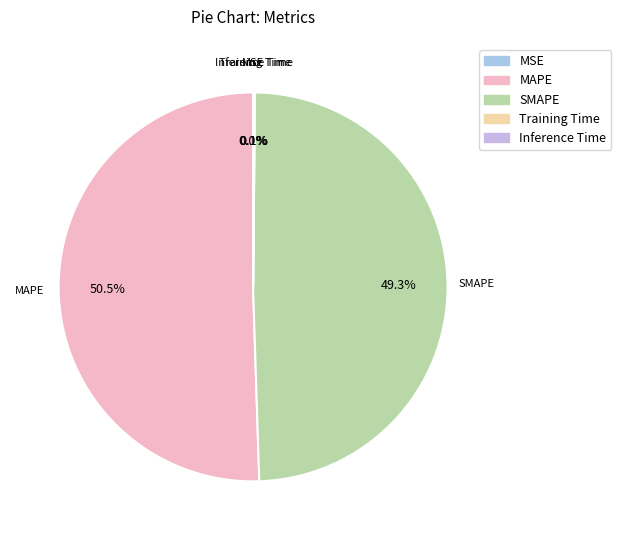

What is the largest slice in the pie chart?

MAPE